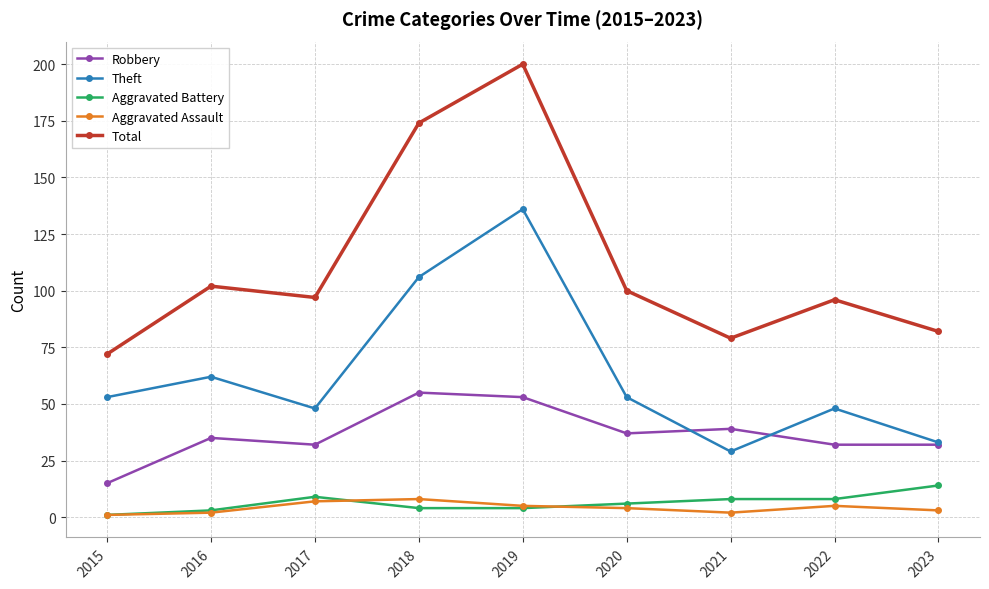

Does the chart display data point markers on the line(s)?

Yes